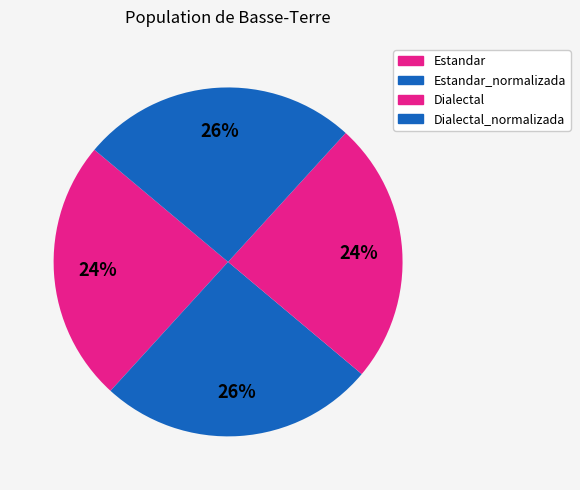

How many segments does this pie chart have?

4